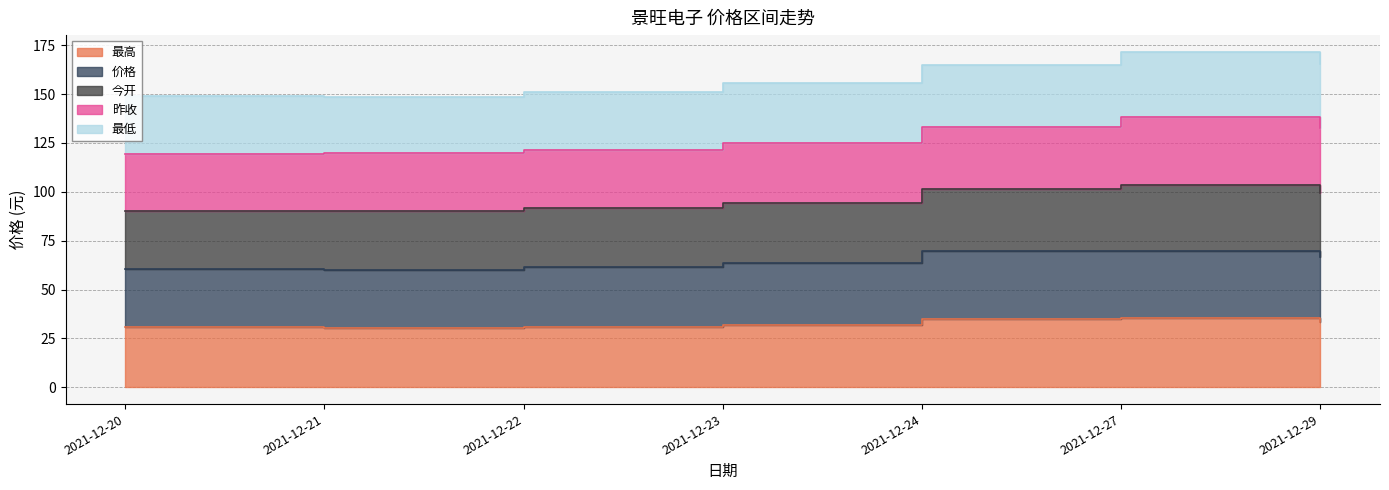

Which series has the largest total across all categories?

最低